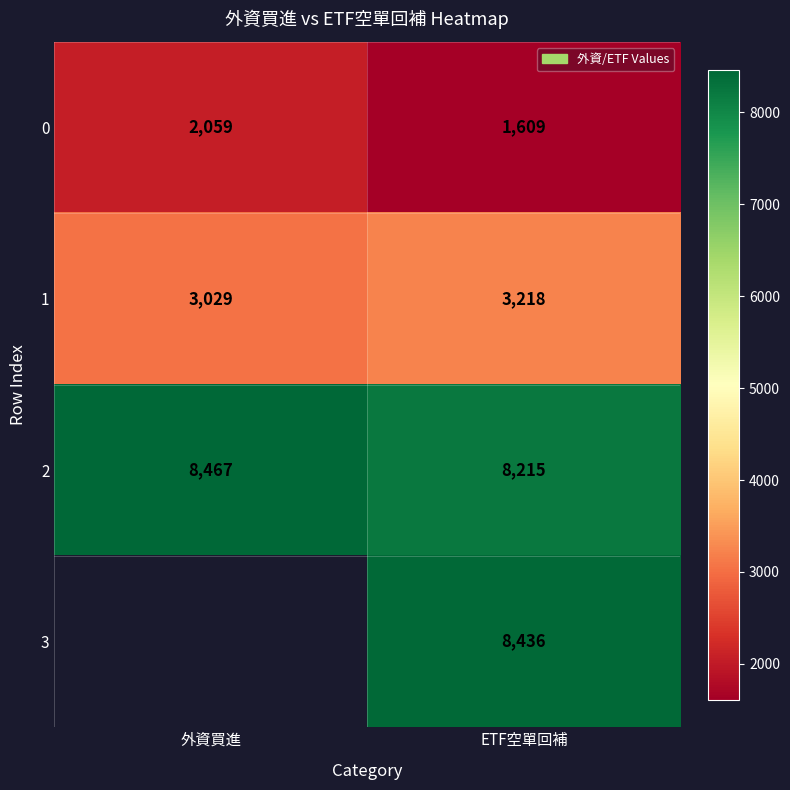

The value of 2 at ETF空單回補 is 13885.7. True or false?

False